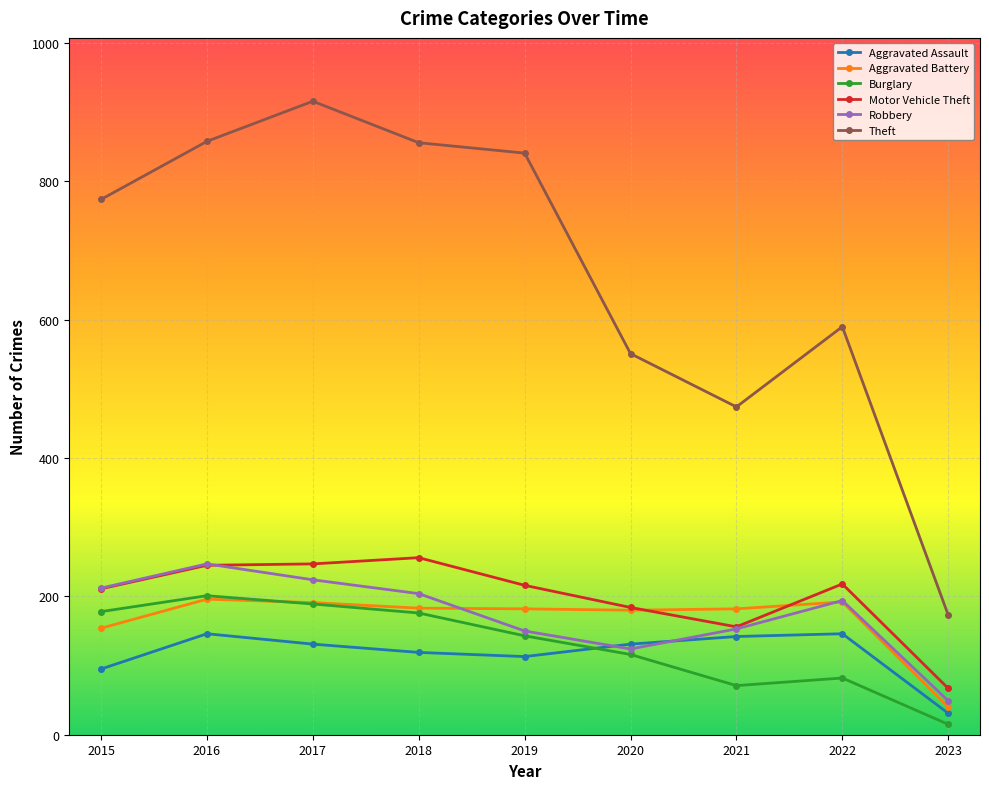

Does the chart have visible grid lines?

Yes